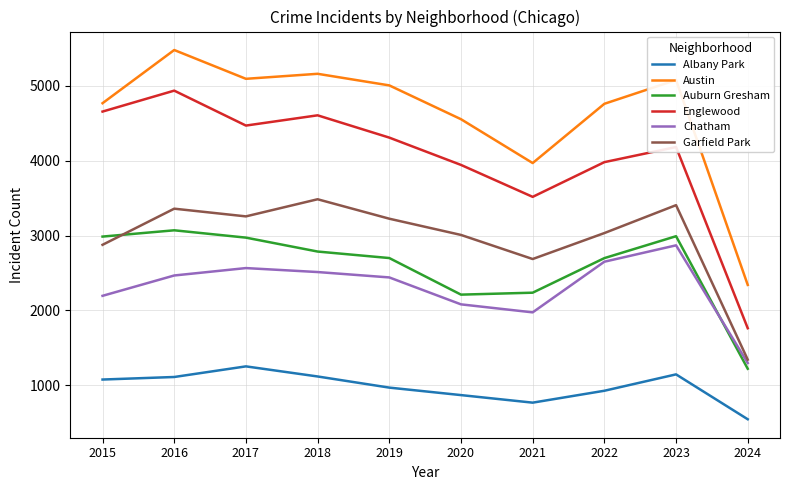

Rank the series at 2021 from lowest to highest value.

Albany Park, Chatham, Auburn Gresham, Garfield Park, Englewood, Austin